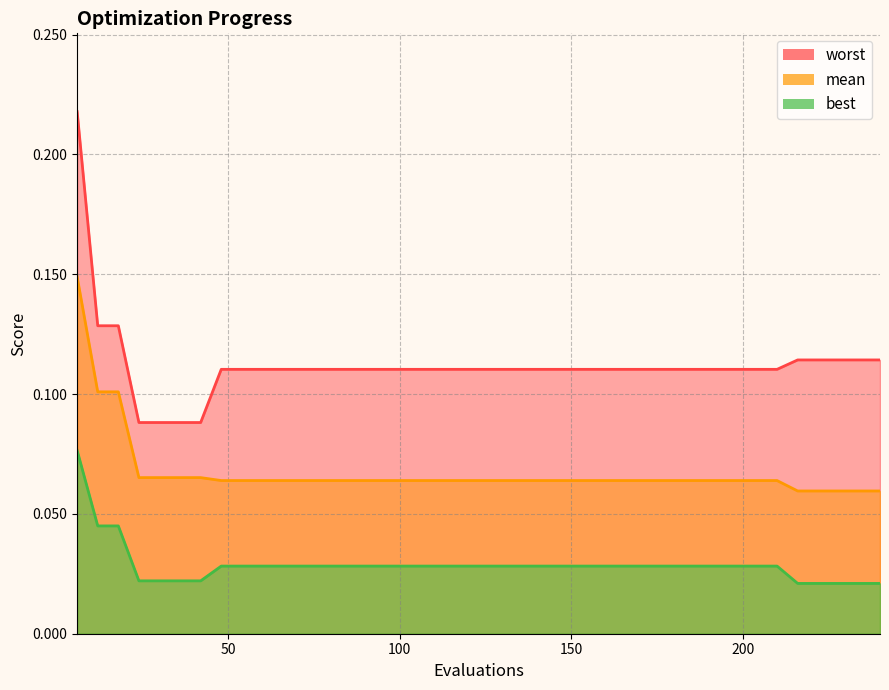

What is the difference between the highest and lowest values at 150?

0.1